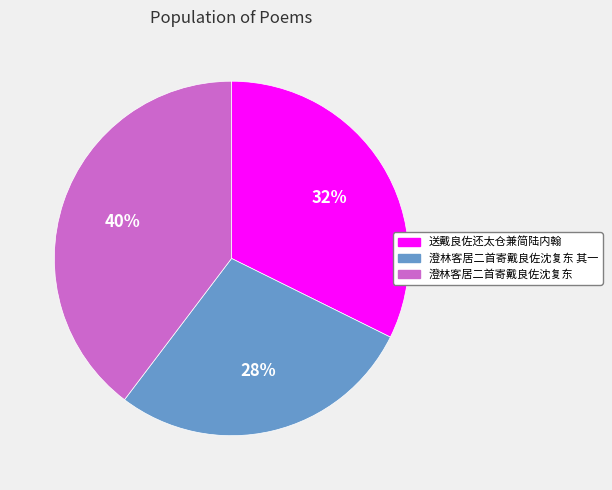

Do 送戴良佐还太仓兼简陆内翰 and 澄林客居二首寄戴良佐沈复东 together represent more than half of the pie?

Yes